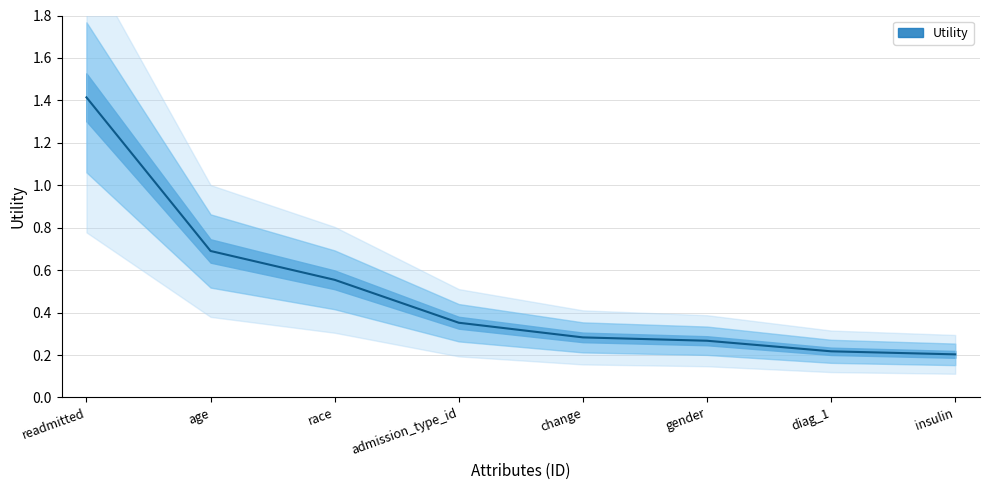

Is it true that the value at insulin is 0.2?

True